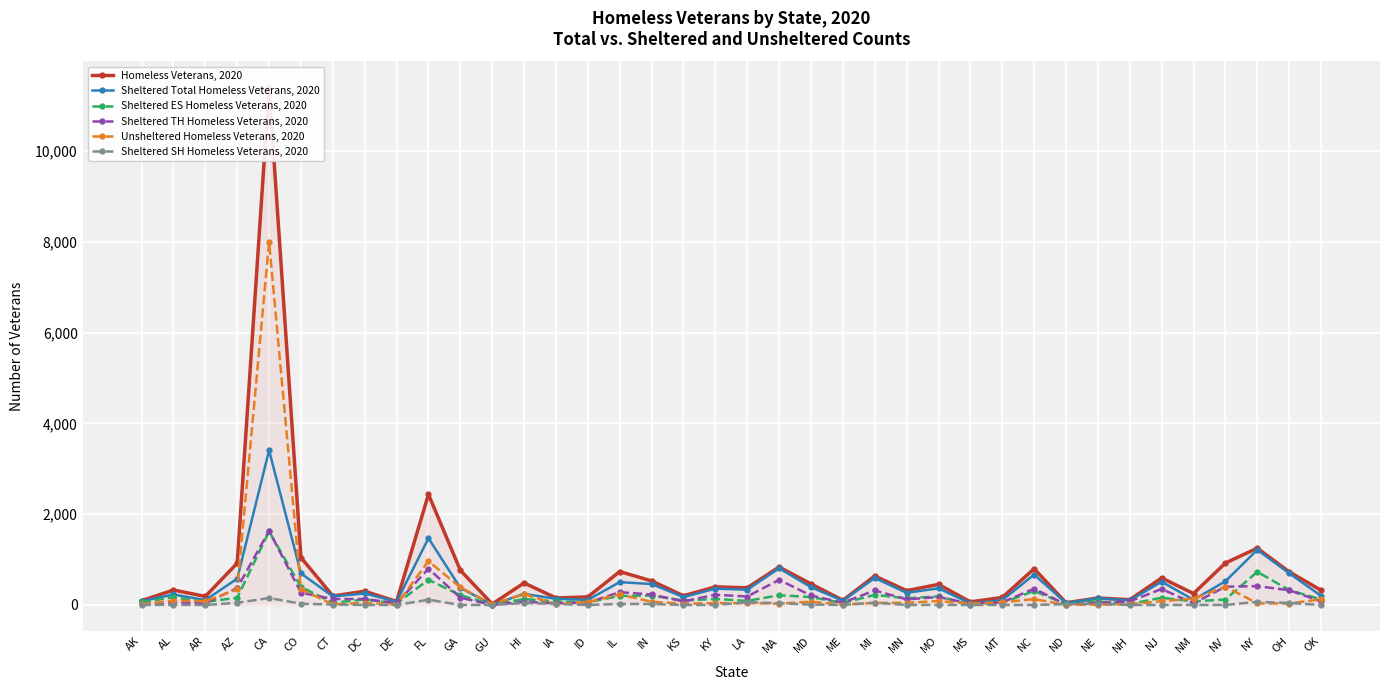

How many data points in Sheltered TH Homeless Veterans, 2020 are above 133?

18